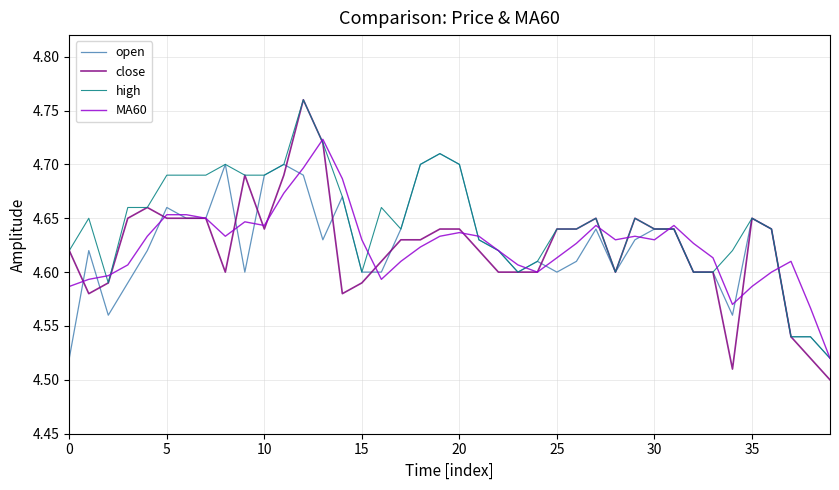

Which series has the largest range (max minus min)?

close